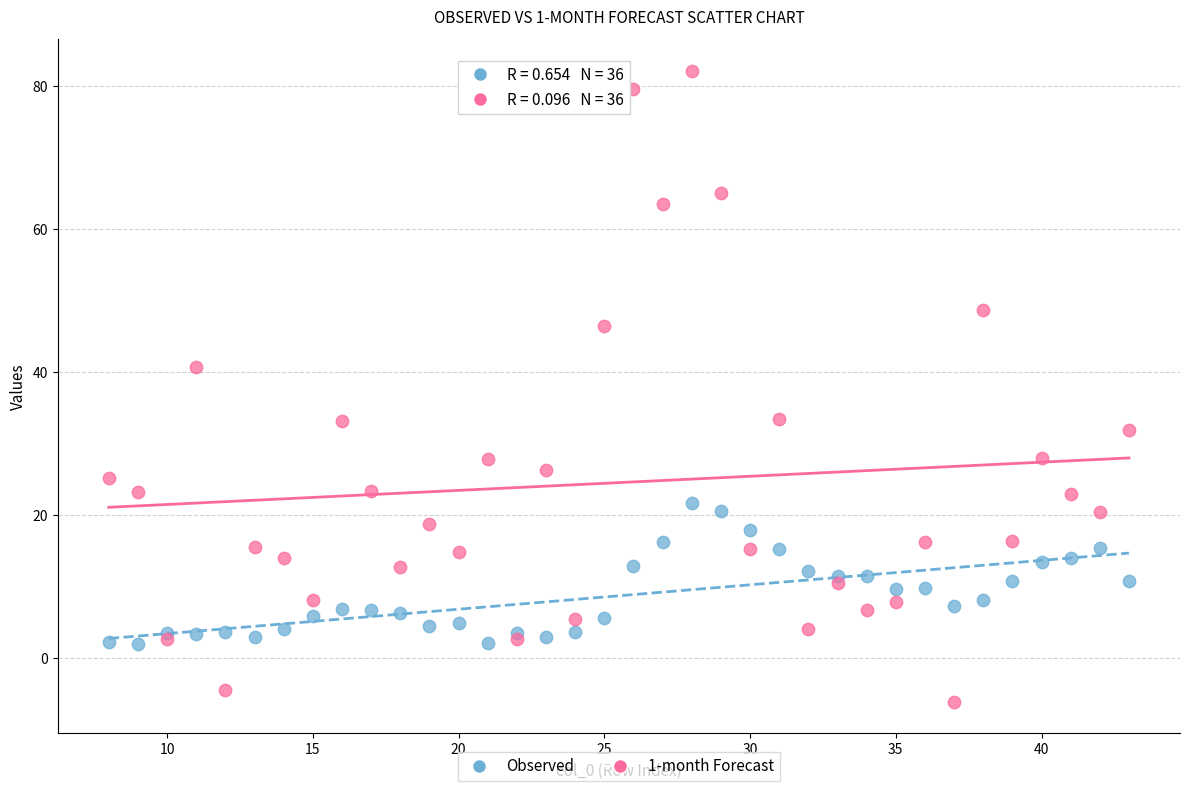

Across all series, what Y value is closest to 38?

40.7